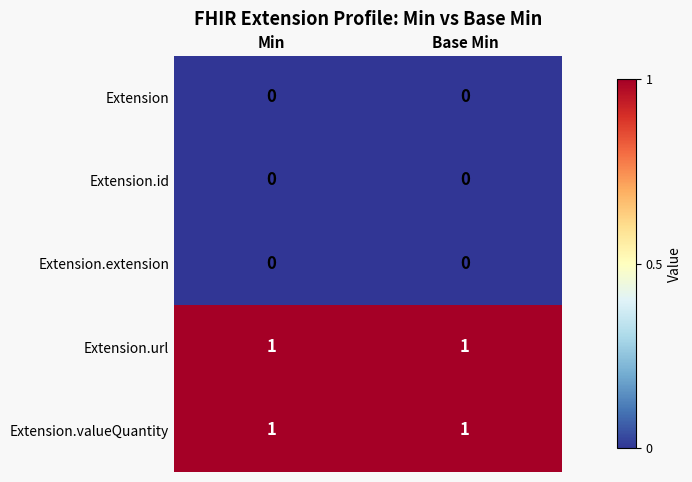

The value of Extension.url at Min is 2. True or false?

False